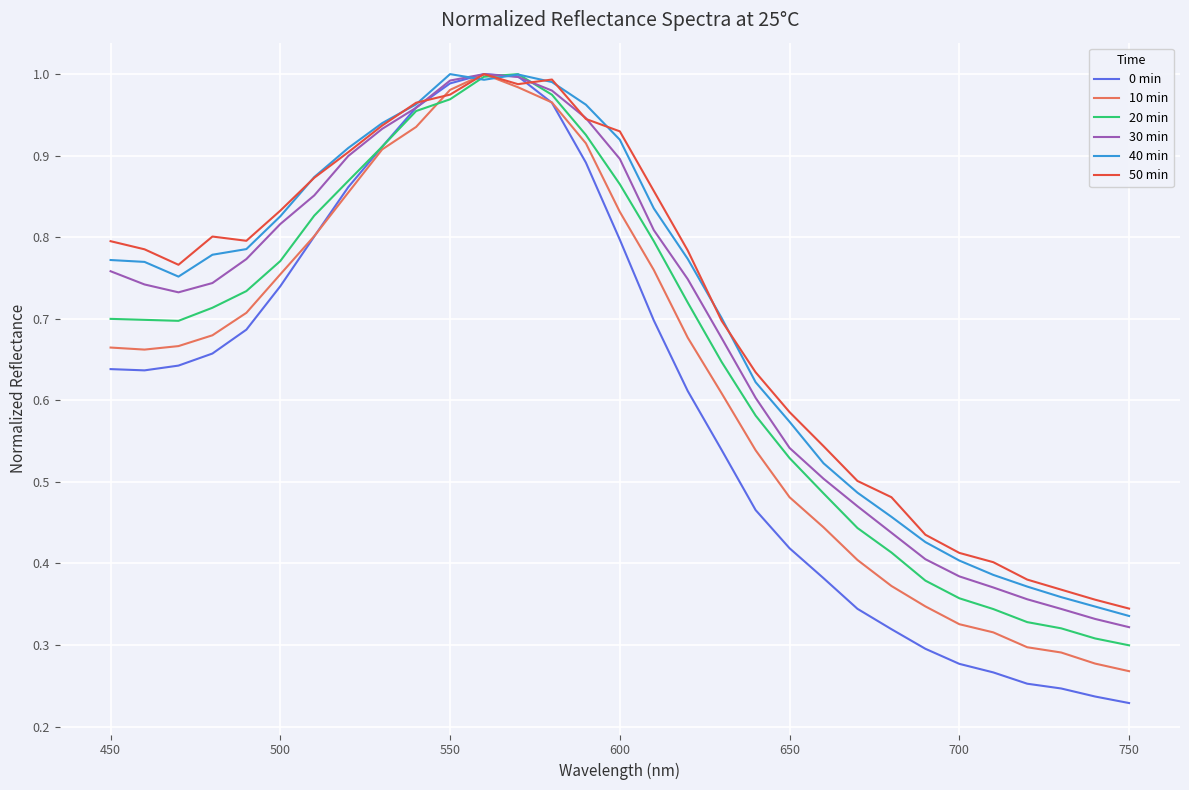

Which series has the widest spread of values?

0 min